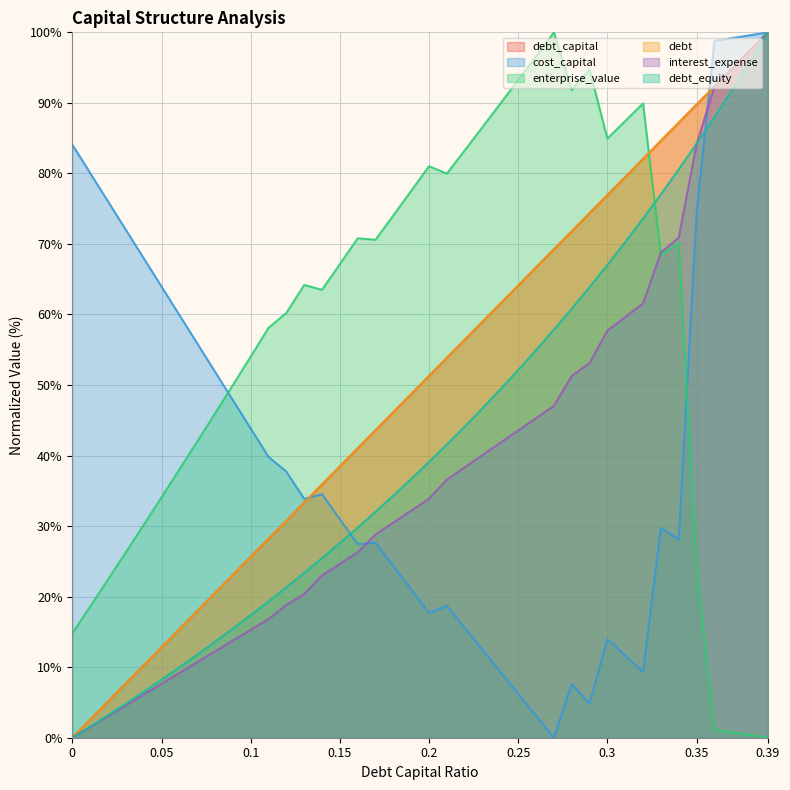

Where is debt_equity nearest to the value 50?

0.24